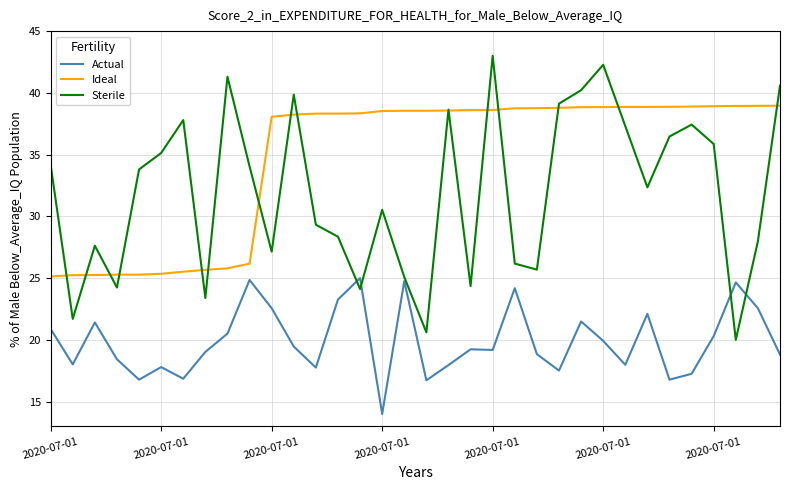

Rank the series by their average value, from lowest to highest.

Actual, Sterile, Ideal